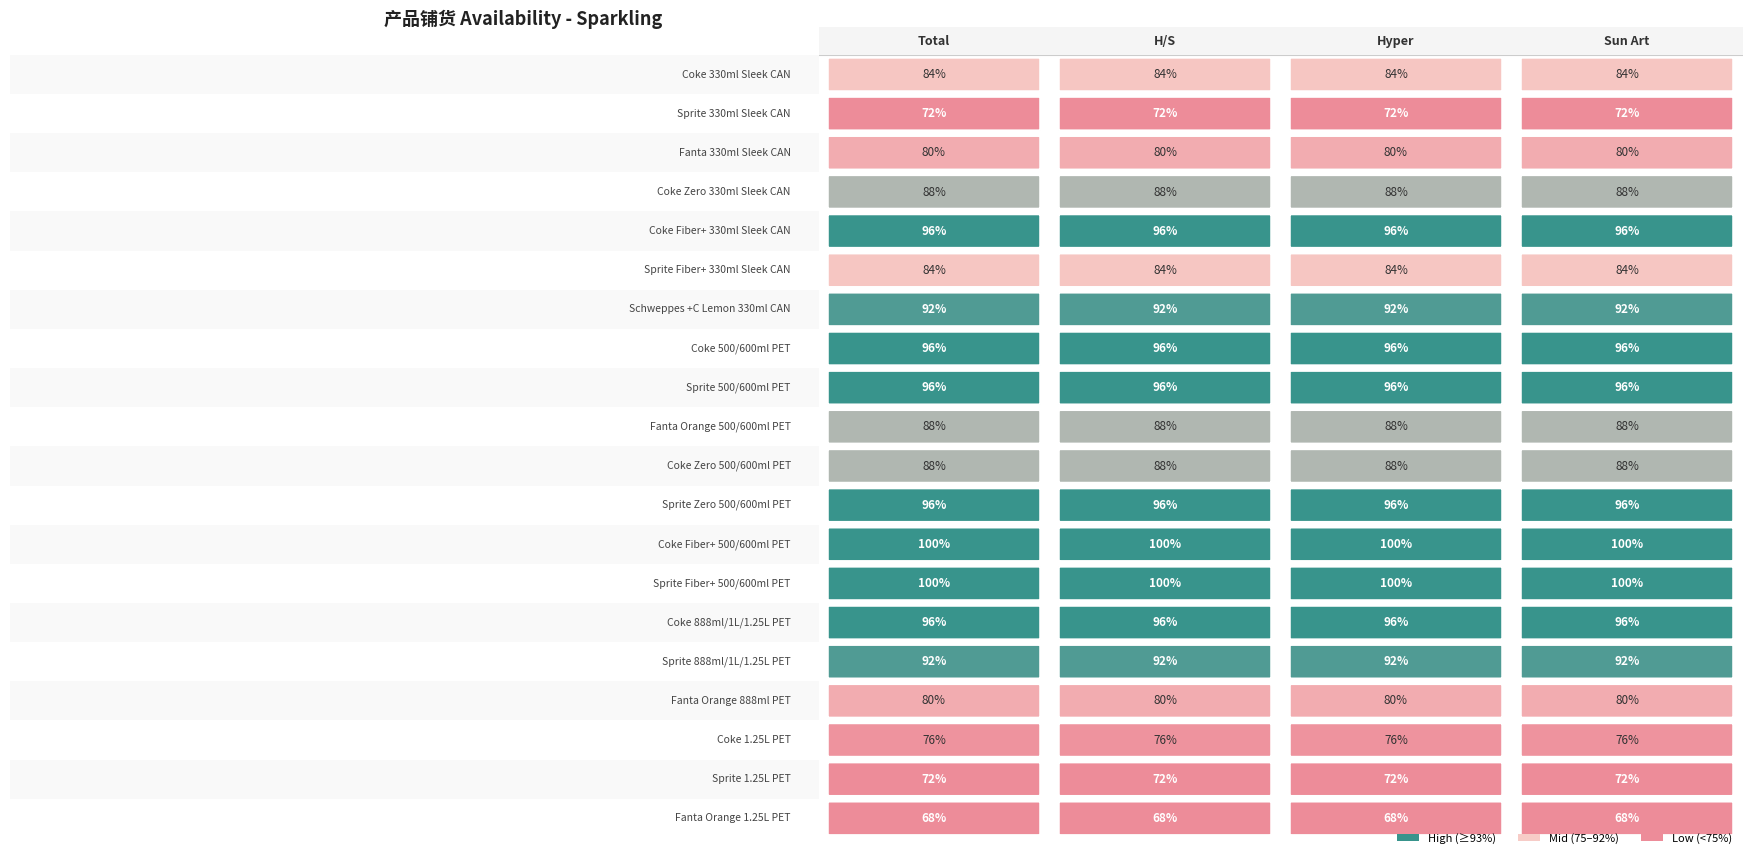

Which series has the largest total across all categories?

Coke Fiber+ 500/600ml PET